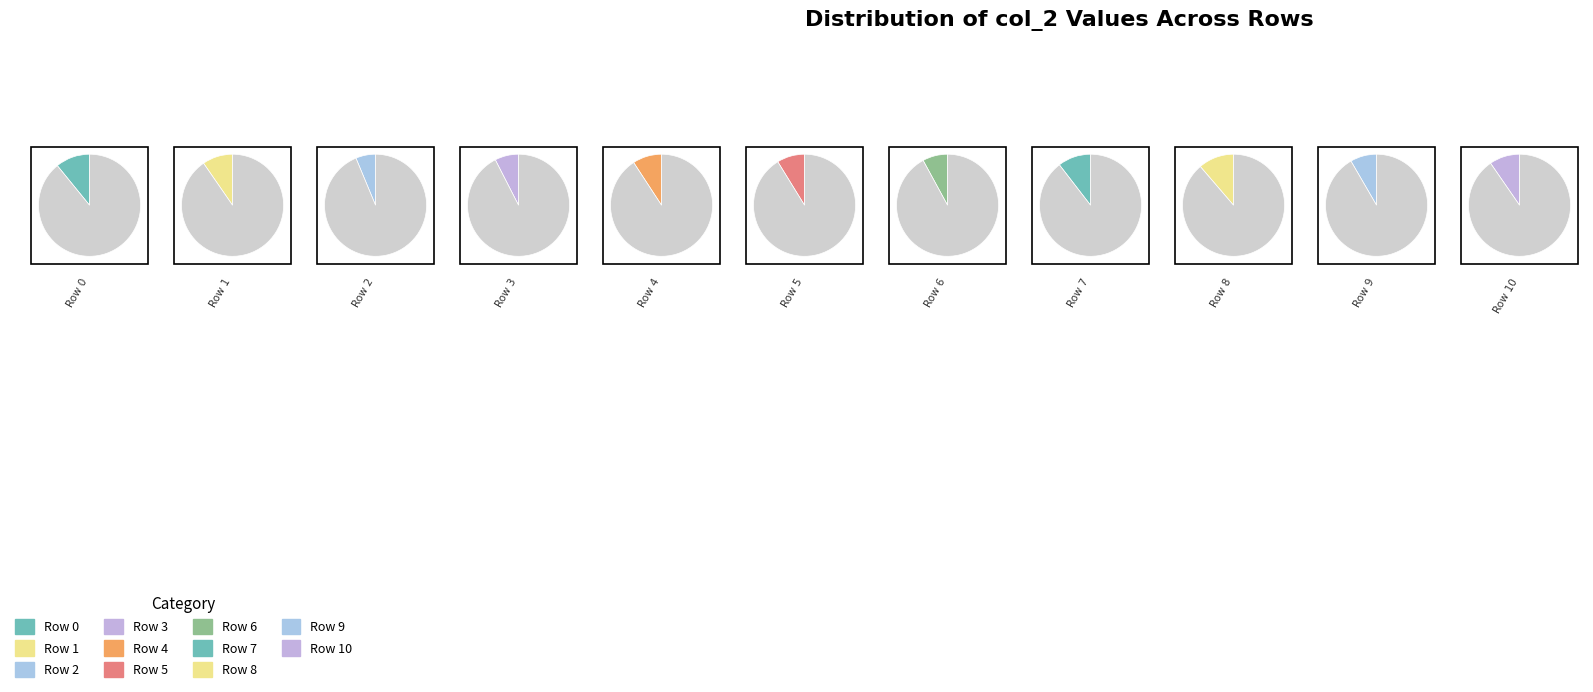

To the nearest percent, what is the difference between the Row 10 and Row 3 slice percentages?

2%